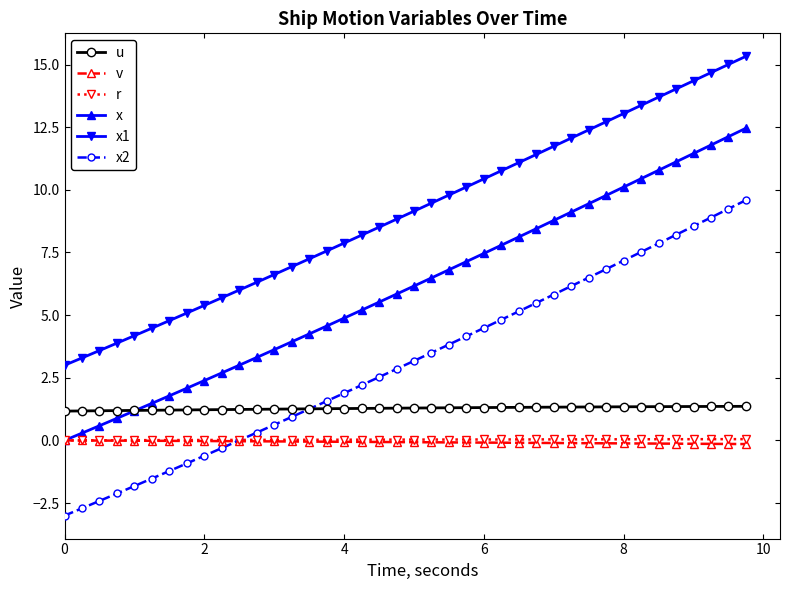

What is the highest value of the x series?

12.5